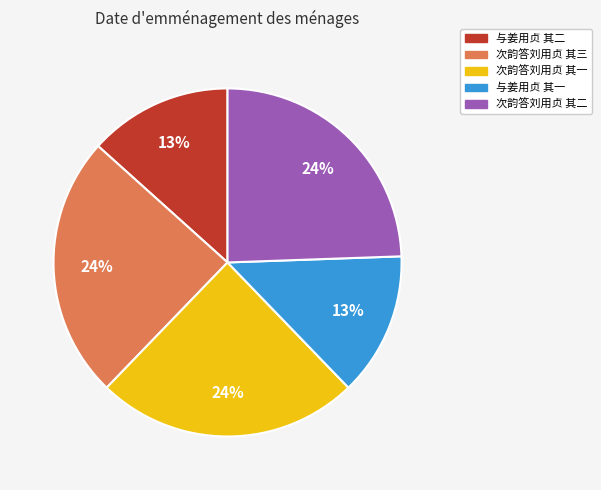

Is 与姜用贞 其二 the majority of the pie?

No